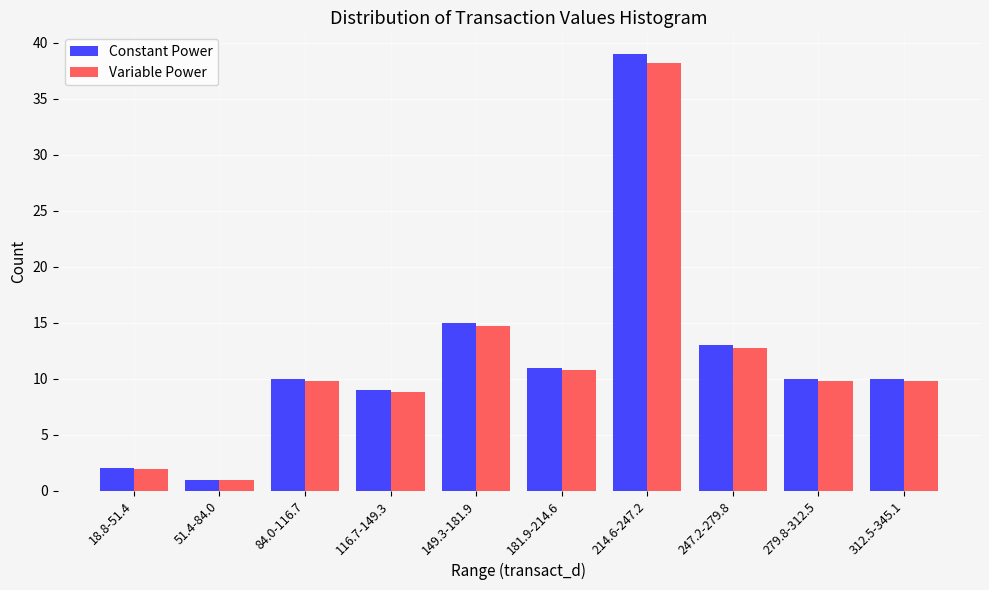

Reading left to right, what are all the values shown in this chart?

Constant Power: 2.0	1.0	10.0	9.0	15.0	11.0	39.0	13.0	10.0	10.0
Variable Power: 2.0	1.0	9.8	8.8	14.7	10.8	38.2	12.7	9.8	9.8